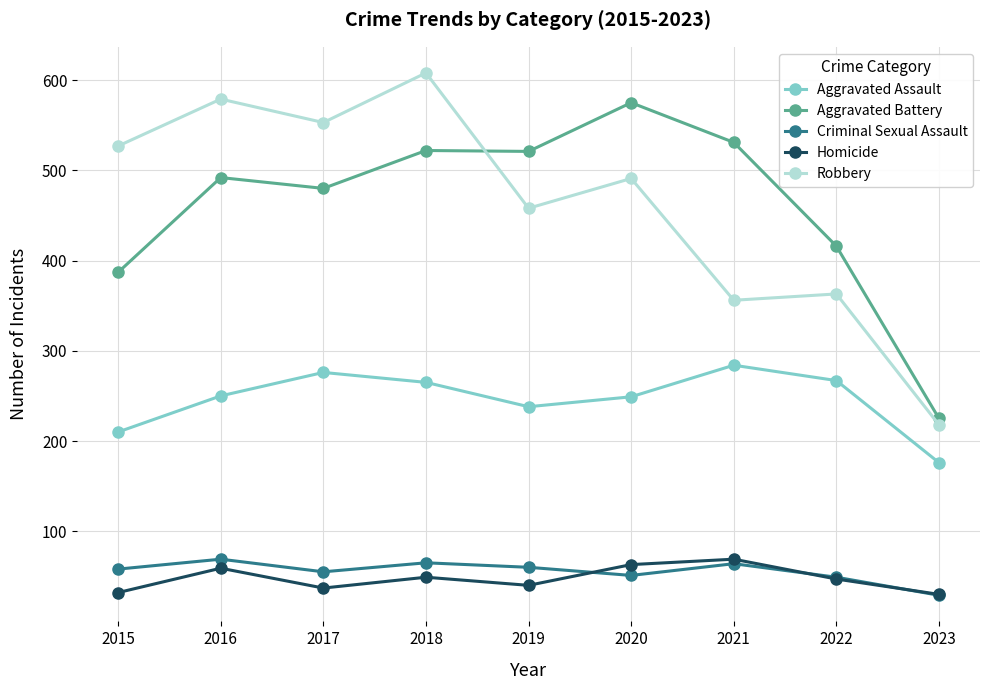

In Aggravated Battery, how many points are higher than both neighbors (excluding endpoints)?

3